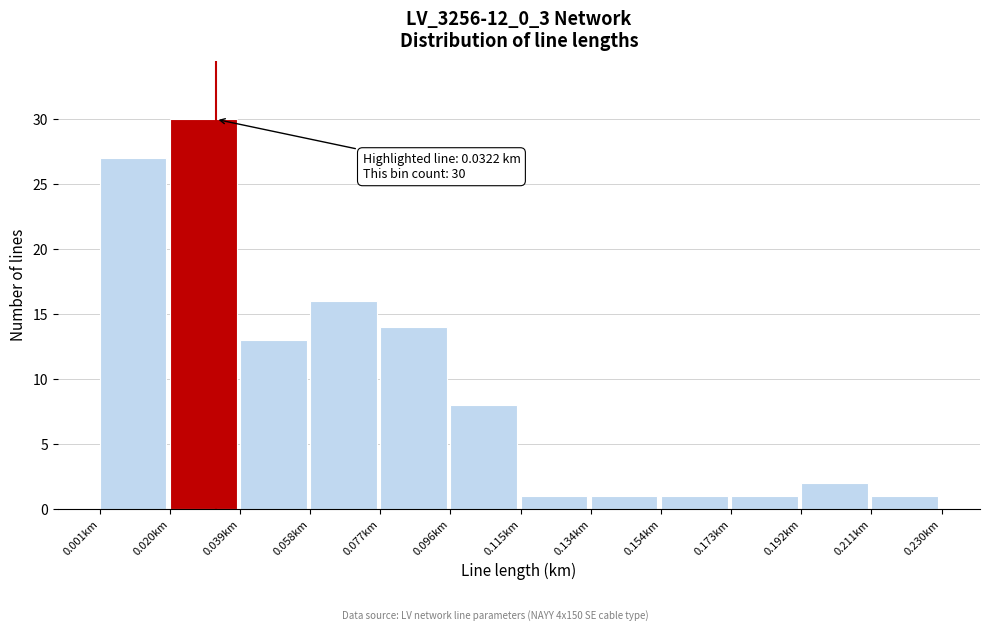

Which range on the x-axis has the tallest bar?

0.020 to 0.038